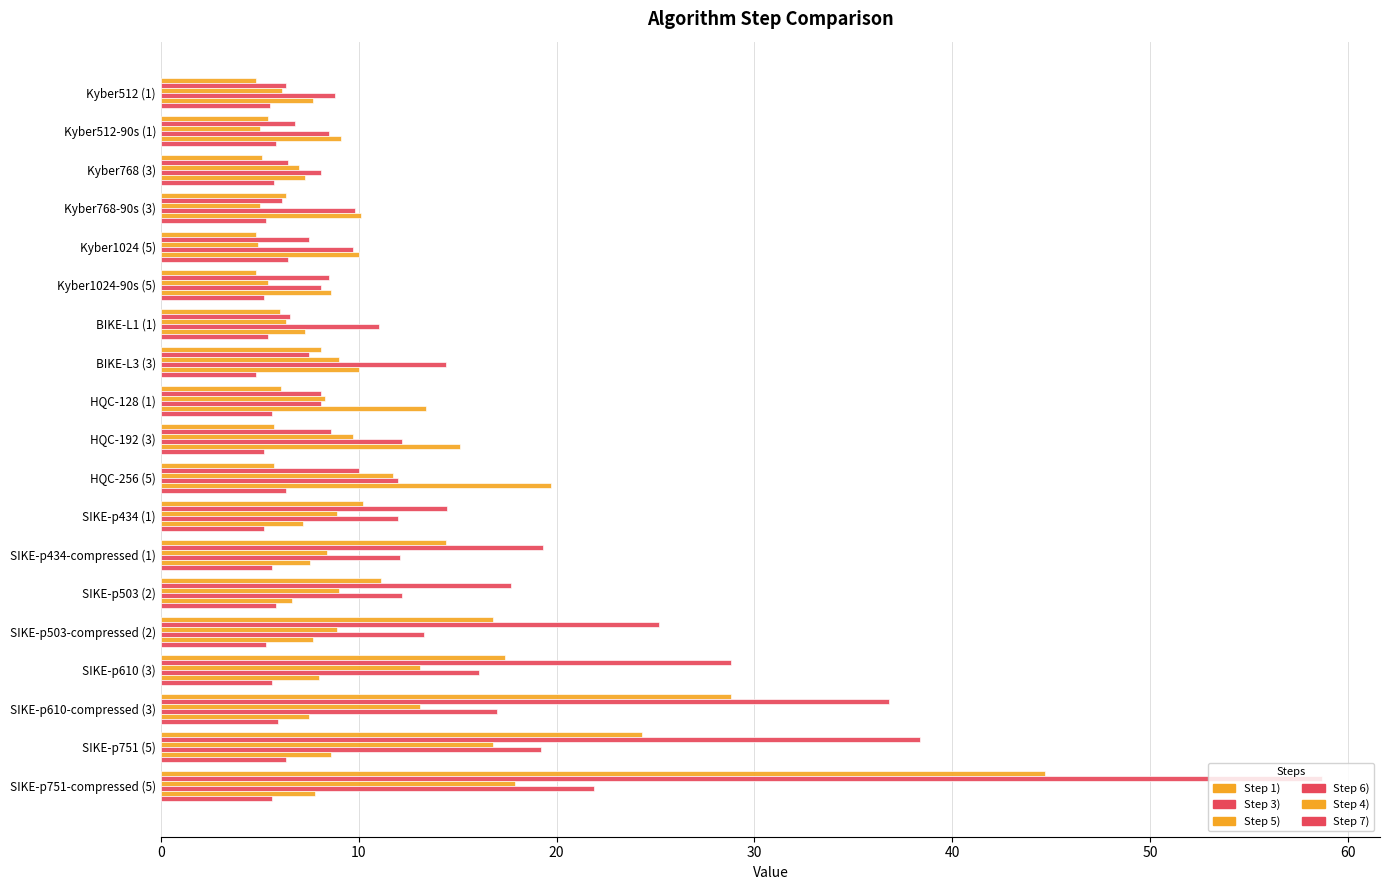

How many data points in Step 6) are less than 12?

8